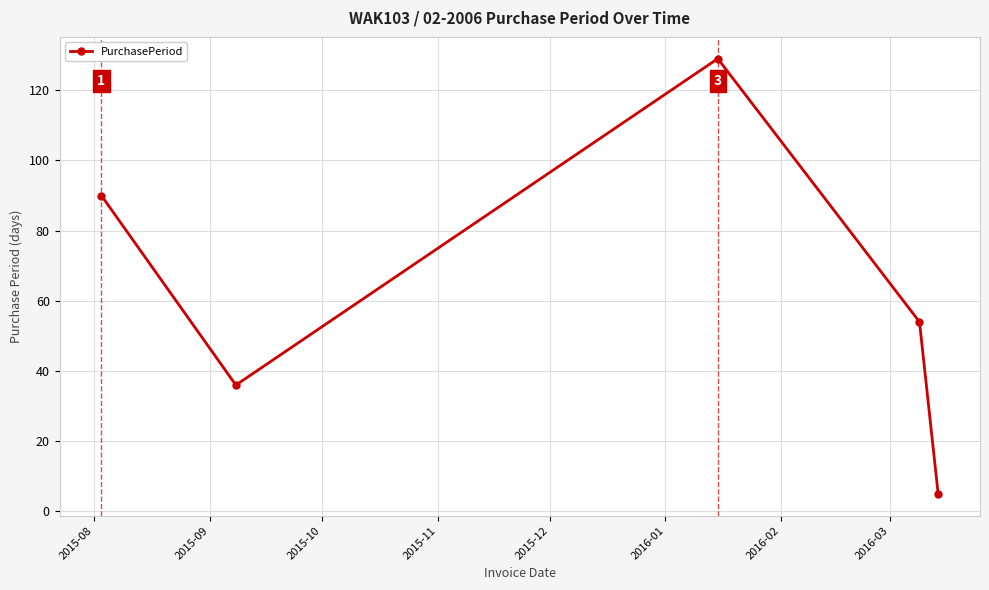

Reading right to left, extract all data points from this chart.

5	54	129	36	90